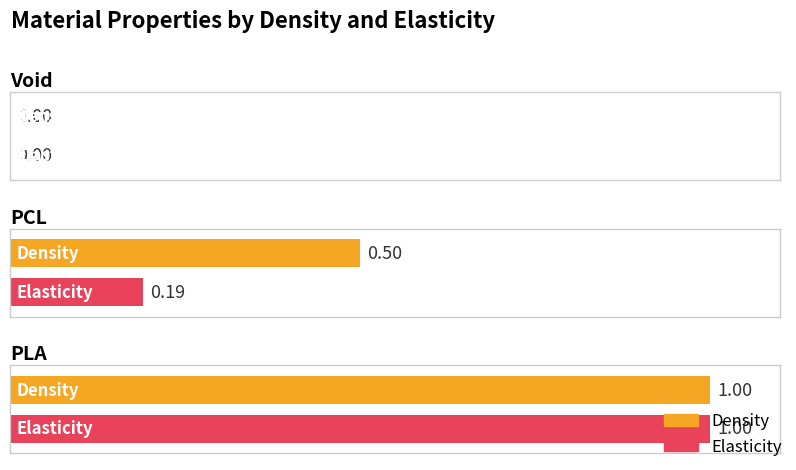

Where is Density nearest to the value 0?

Void